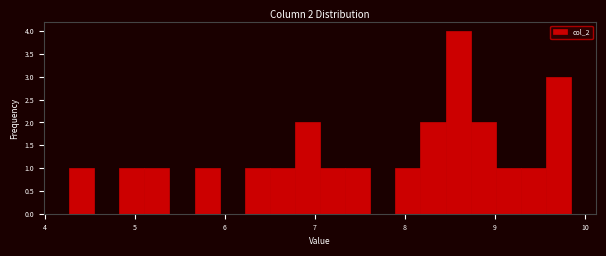

Around what value on the x-axis is the tallest bar? Give the approximate position of its centre, as read against the axis.

8.6